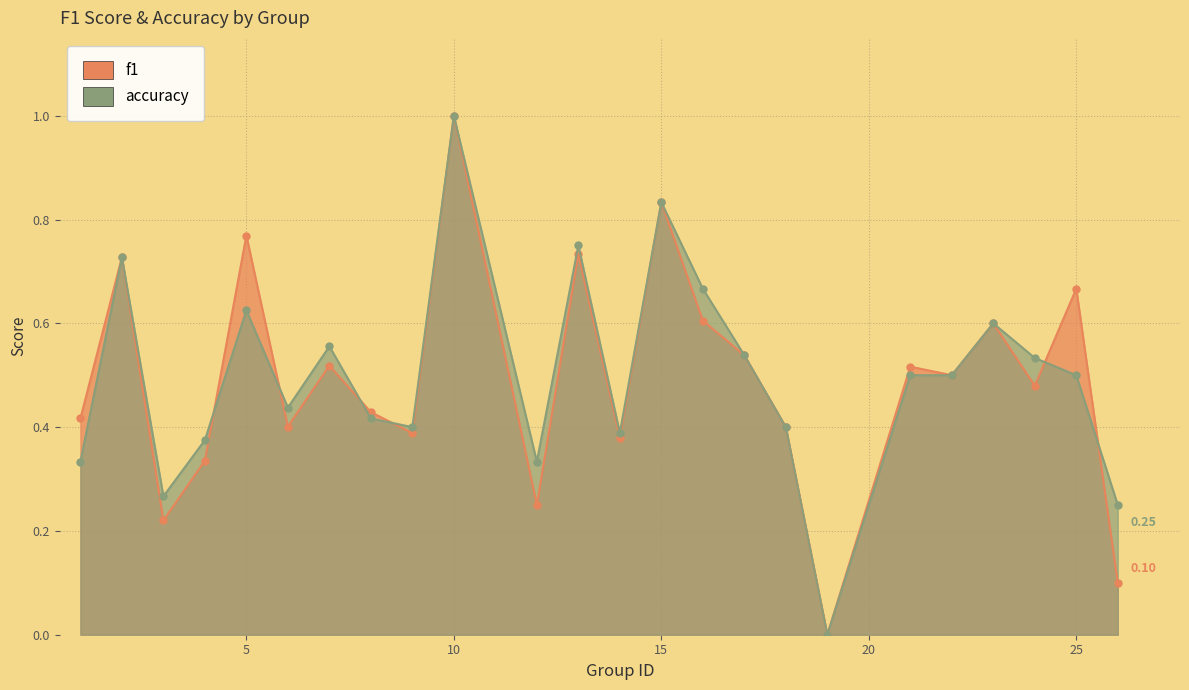

After their last crossing, which series has the higher values: f1 or accuracy?

accuracy